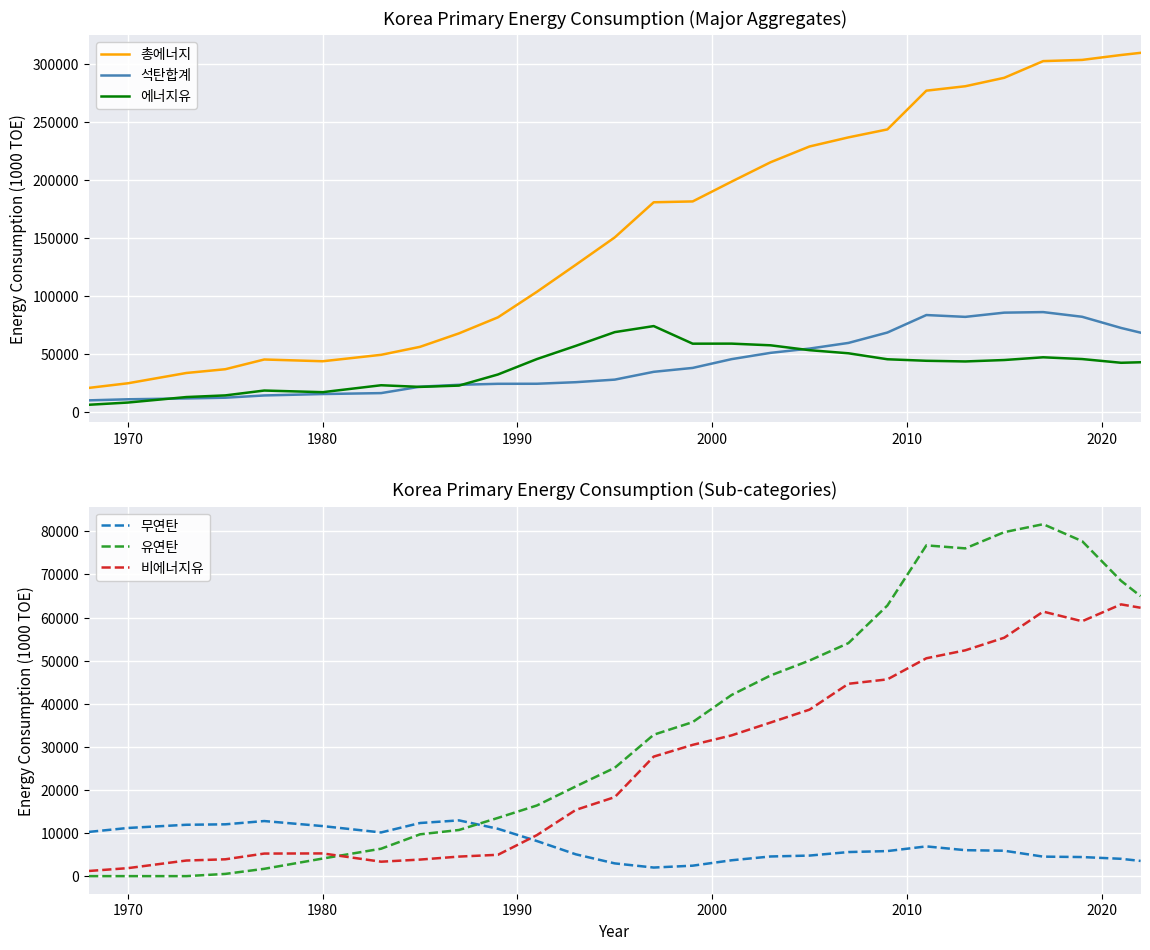

True or false: 석탄합계 and 총에너지 intersect in this chart.

False